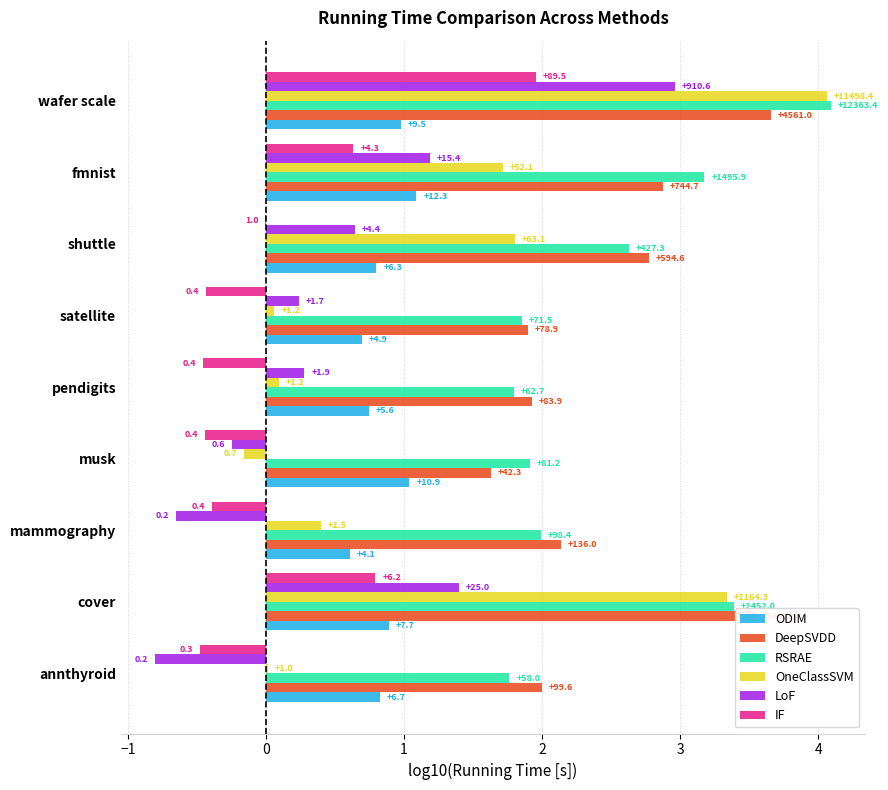

What are all the series names shown in the legend?

ODIM, DeepSVDD, RSRAE, OneClassSVM, LoF, IF